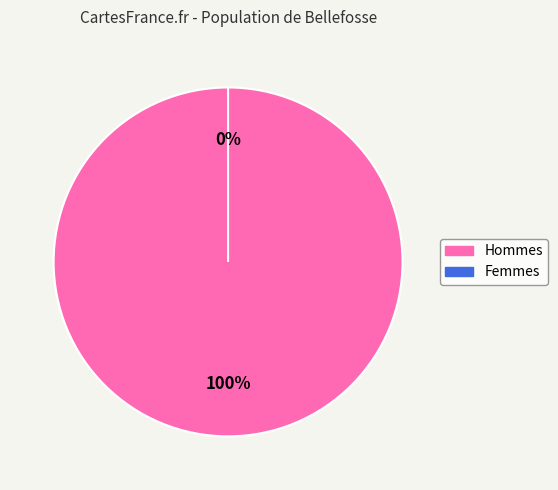

Does any single category account for the majority?

Yes